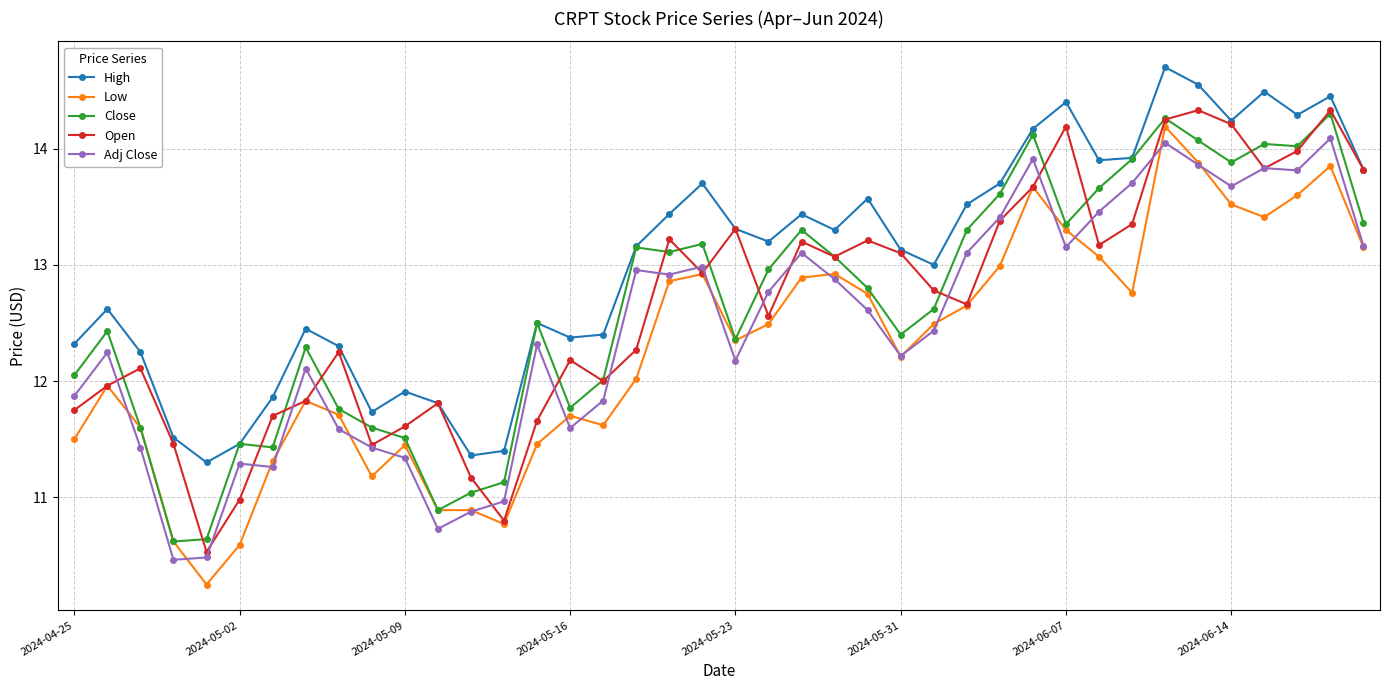

Does the chart display data point markers on the line(s)?

Yes